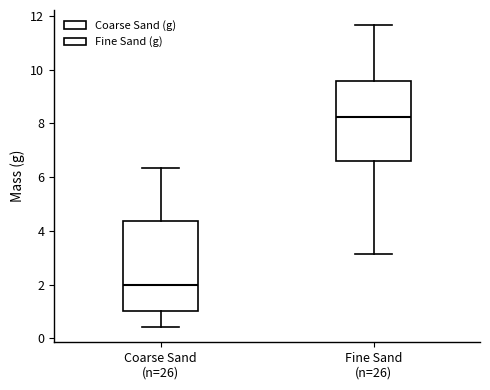

Reading left to right, read every box against the y-axis: the position of its median line, the range the box covers, and the ends of its whiskers. The values are not printed on the chart, so give them approximately, as read against the axis.

Coarse Sand (n=26): median 2.0, box 1.0 to 4.4, whiskers 0.4 to 6.4
Fine Sand (n=26): median 8.2, box 6.6 to 9.6, whiskers 3.2 to 11.6